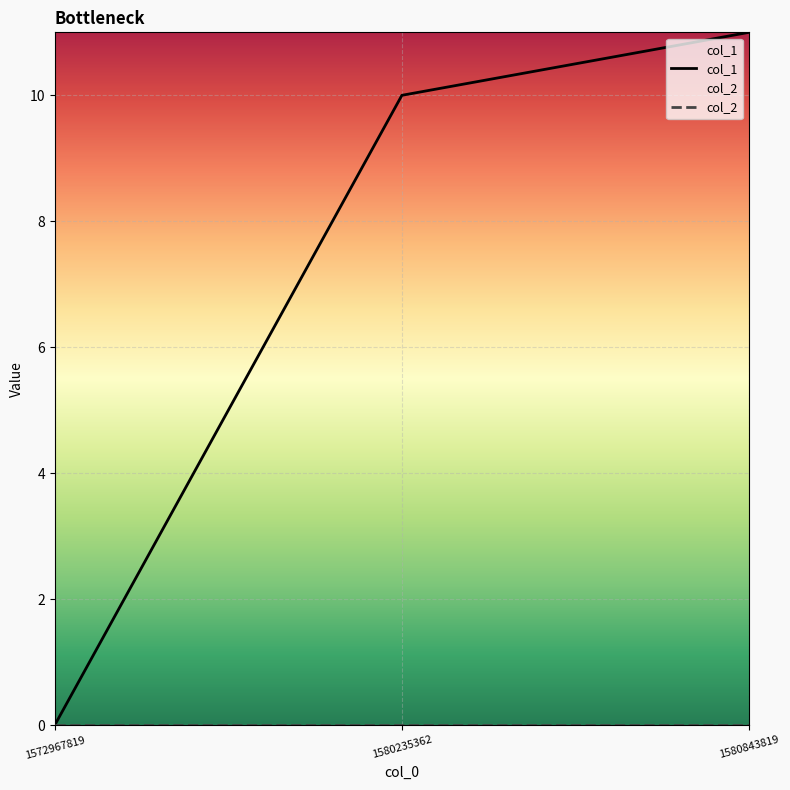

Rank the series by their average value, from highest to lowest.

col_1, col_2